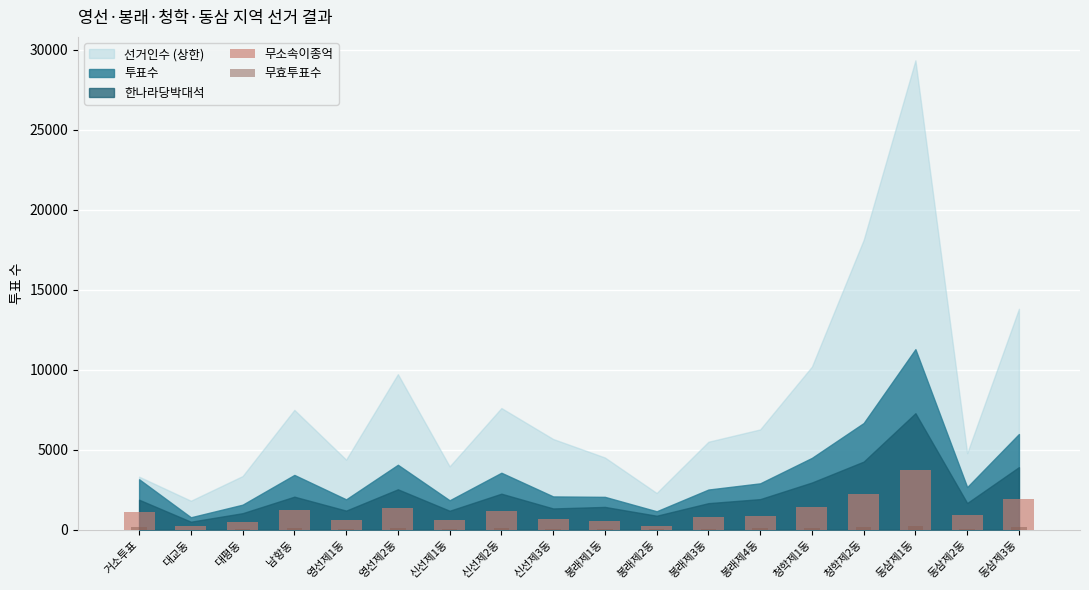

Is the value of 무효투표수 at 신선제1동 greater than the value of 무소속이종억 at 청학제2동?

No